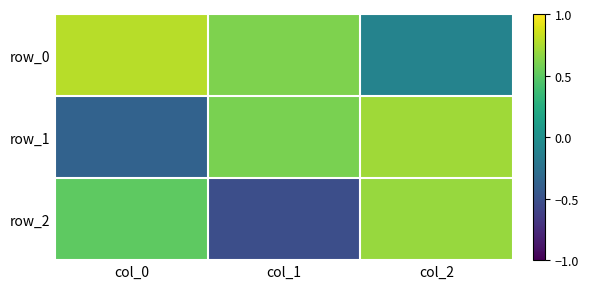

List the labels in order of row_0 value, smallest first.

col_2, col_1, col_0